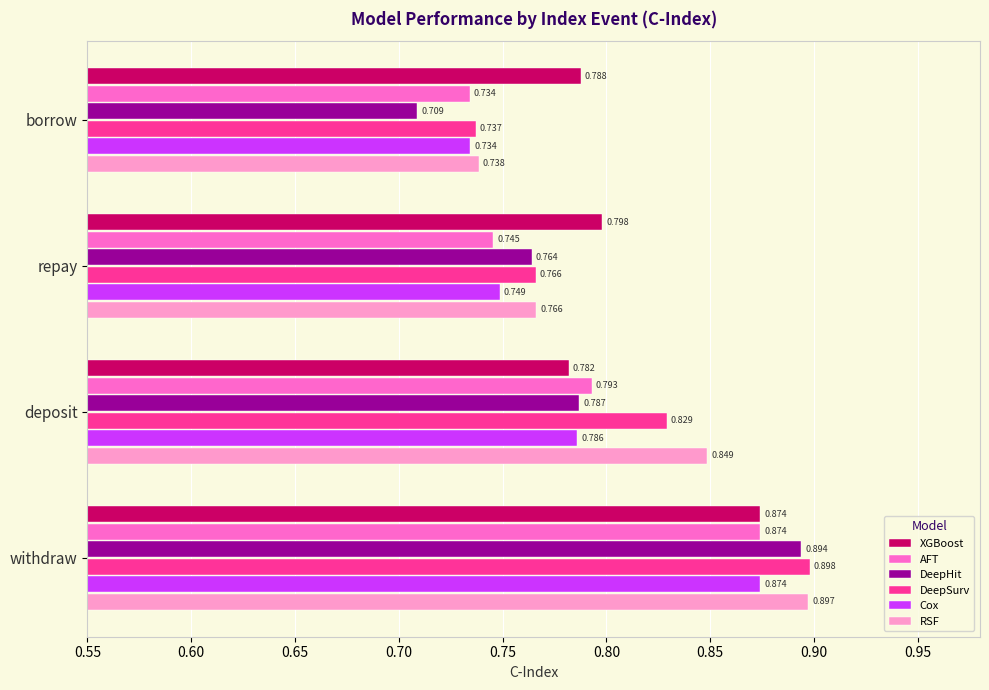

At which category does the chart reach its peak across all series?

withdraw